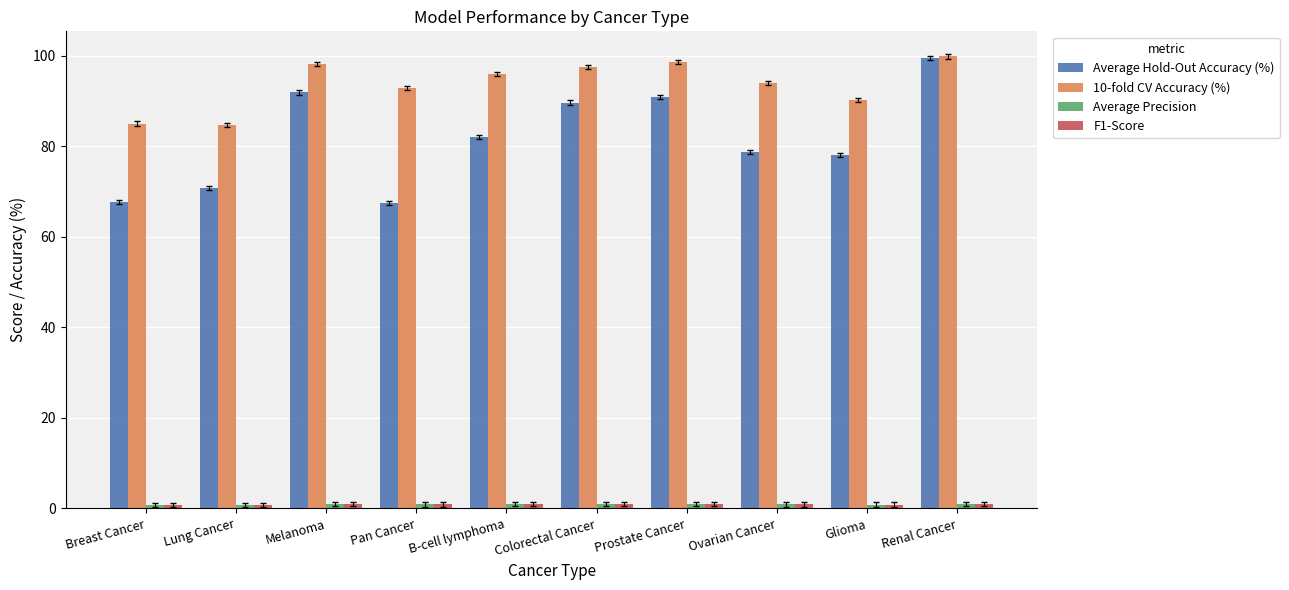

Are the bars grouped side by side (vs. stacked)?

Yes